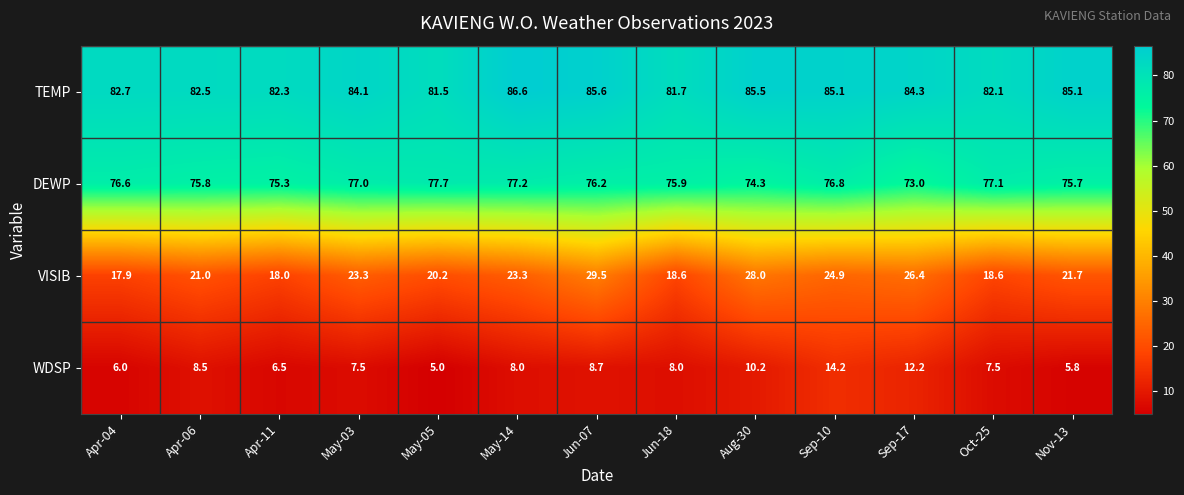

Which series has the largest total across all categories?

TEMP